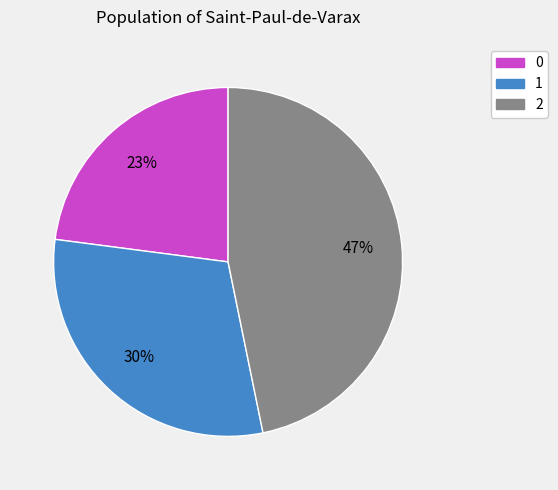

Which has a higher value, 1 or 2?

2